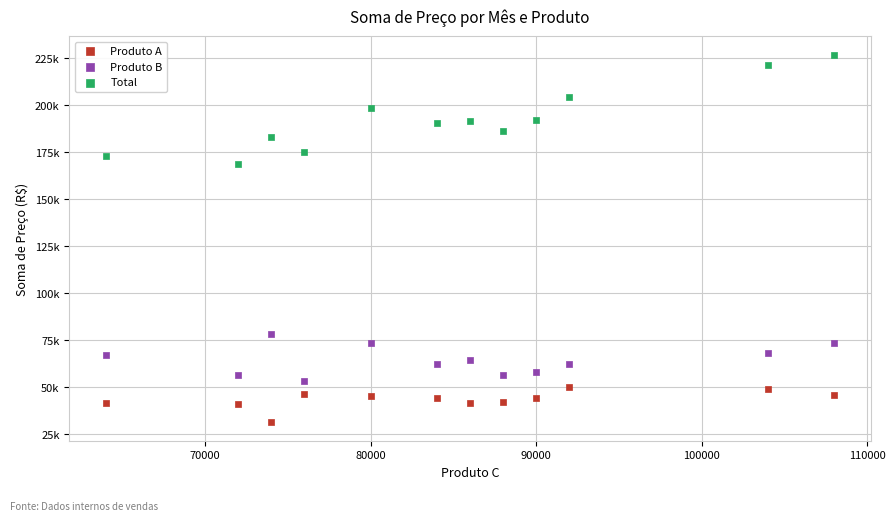

What are all the series names shown in the legend?

Produto A, Produto B, Total